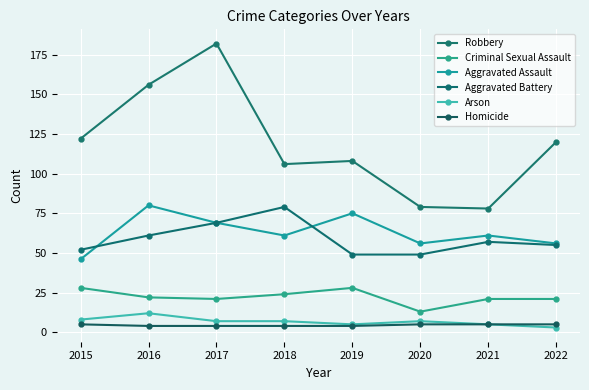

True or false: Aggravated Battery and Homicide cross at least once.

False